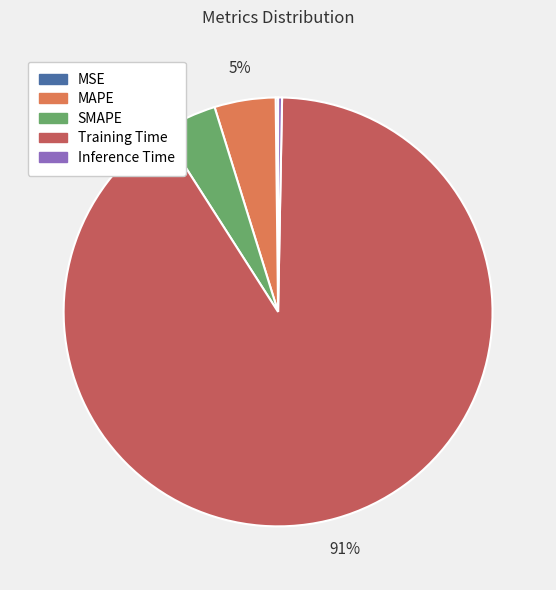

Is it true that MAPE is 5% of the pie?

True